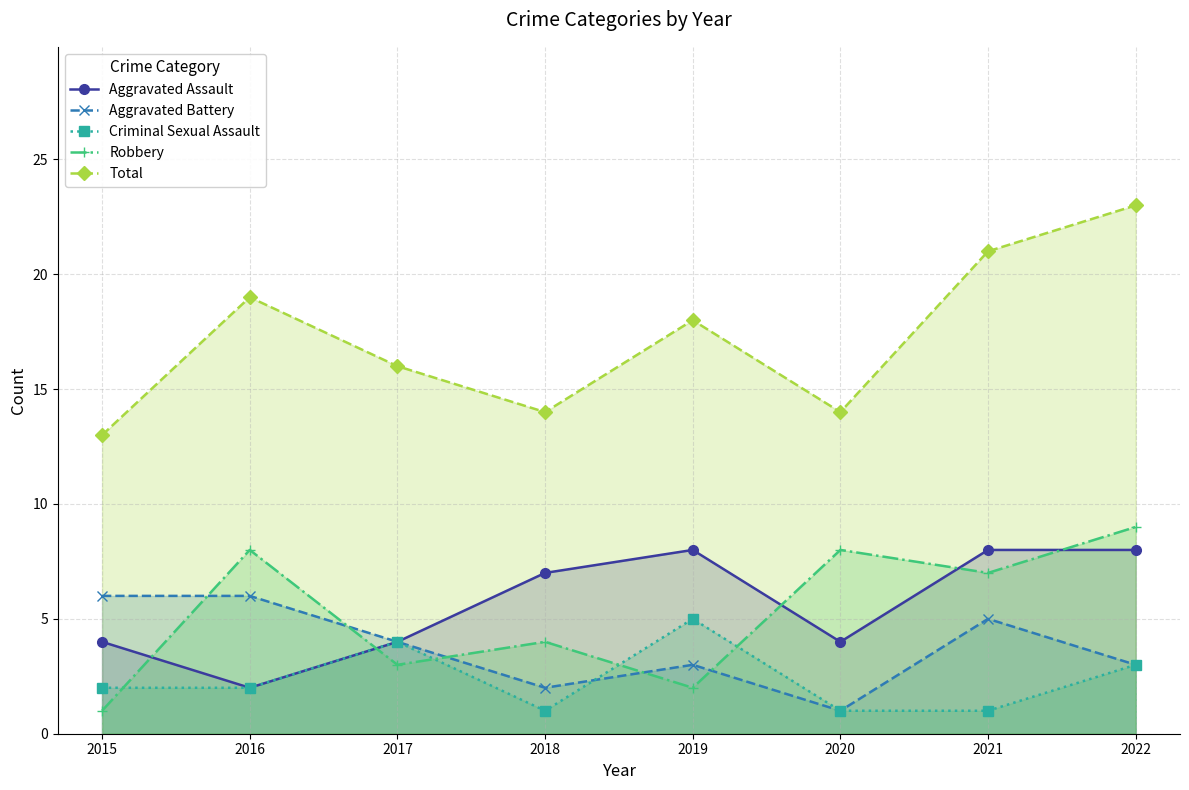

What are all the series names shown in the legend?

Aggravated Assault, Aggravated Battery, Criminal Sexual Assault, Robbery, Total